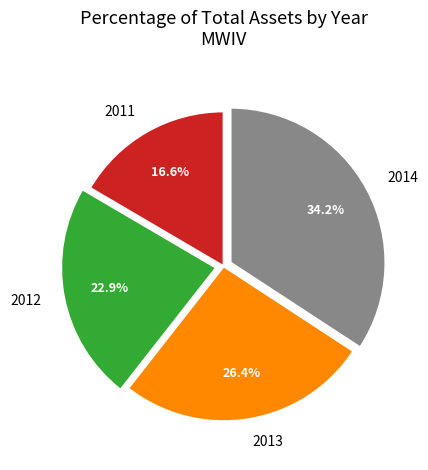

How many slices are in this pie chart?

4